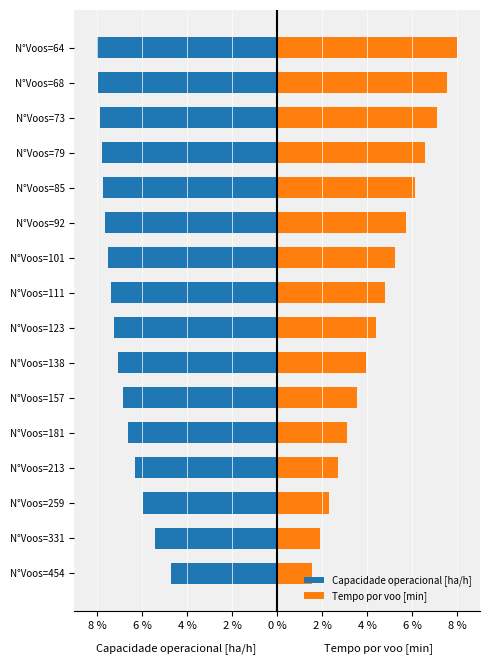

How many groups of bars are there?

16